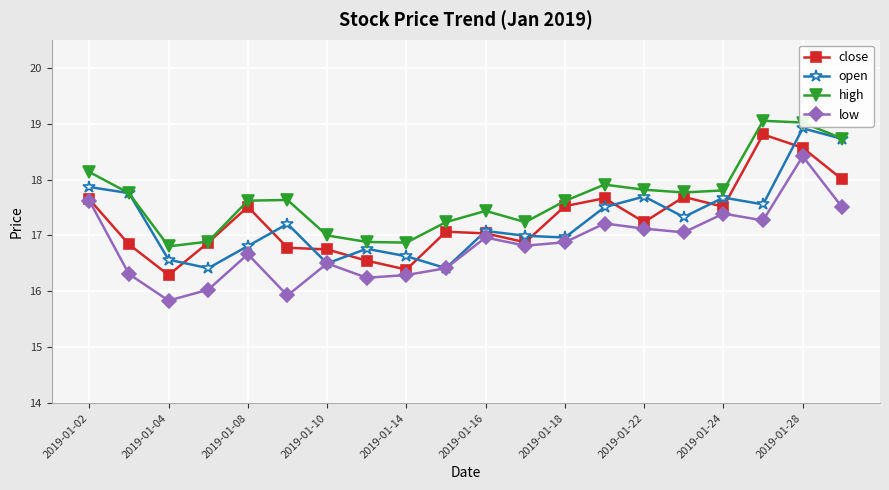

What is the sum of all open values?

345.4